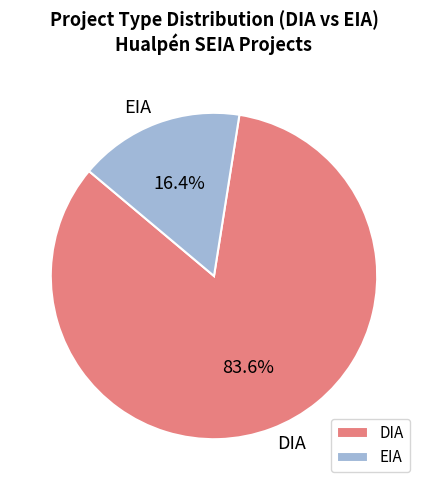

Count the number of slices in the pie.

2